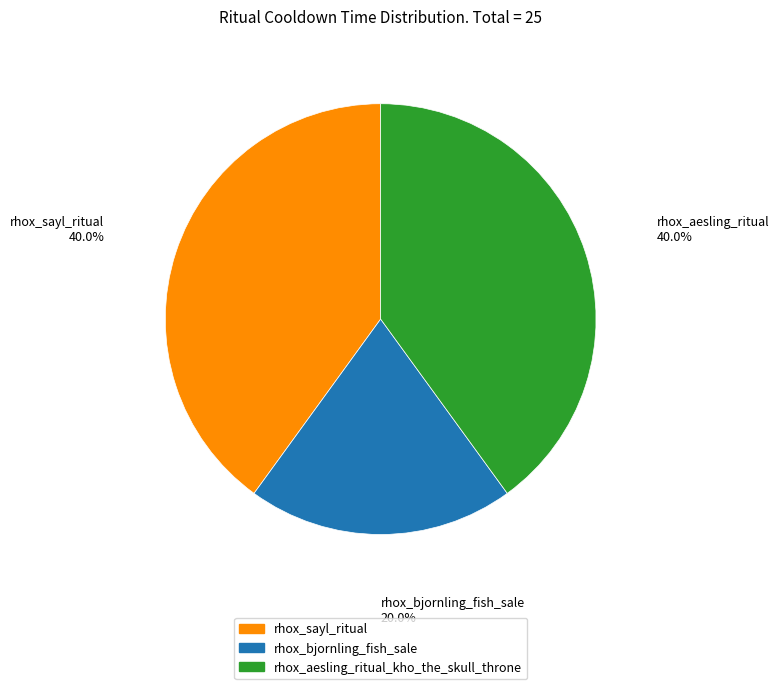

What percentage is the rhox_sayl_ritual slice, to the nearest percent?

40%